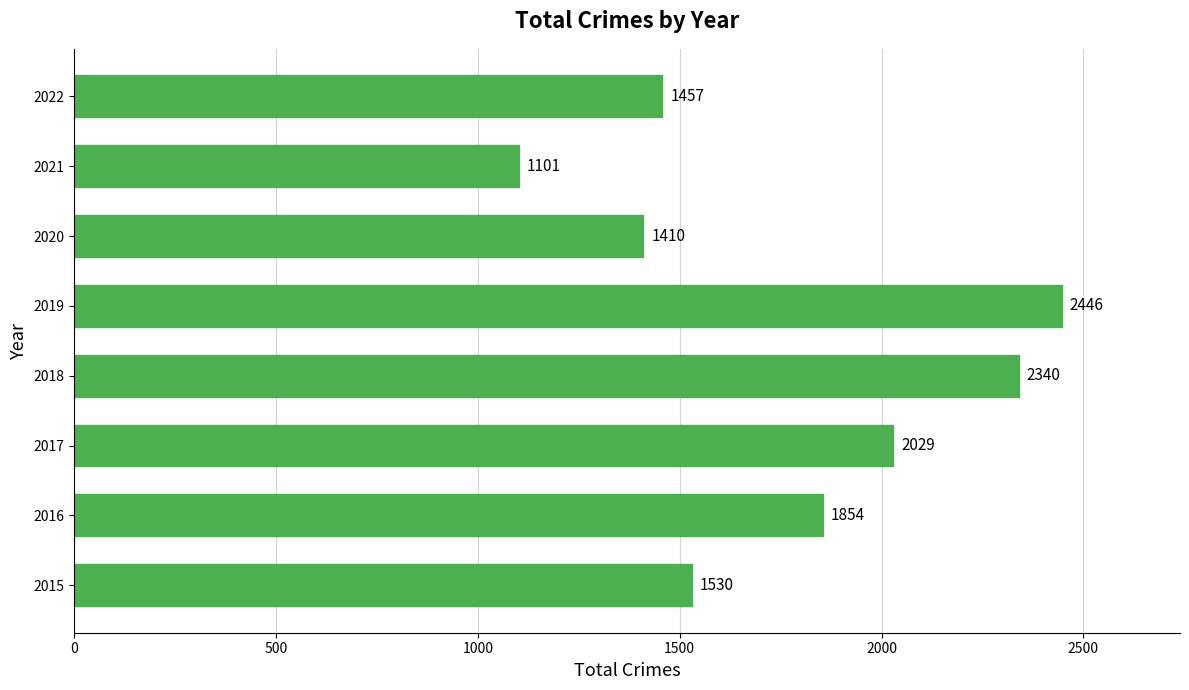

What is the sum of all values?

14167